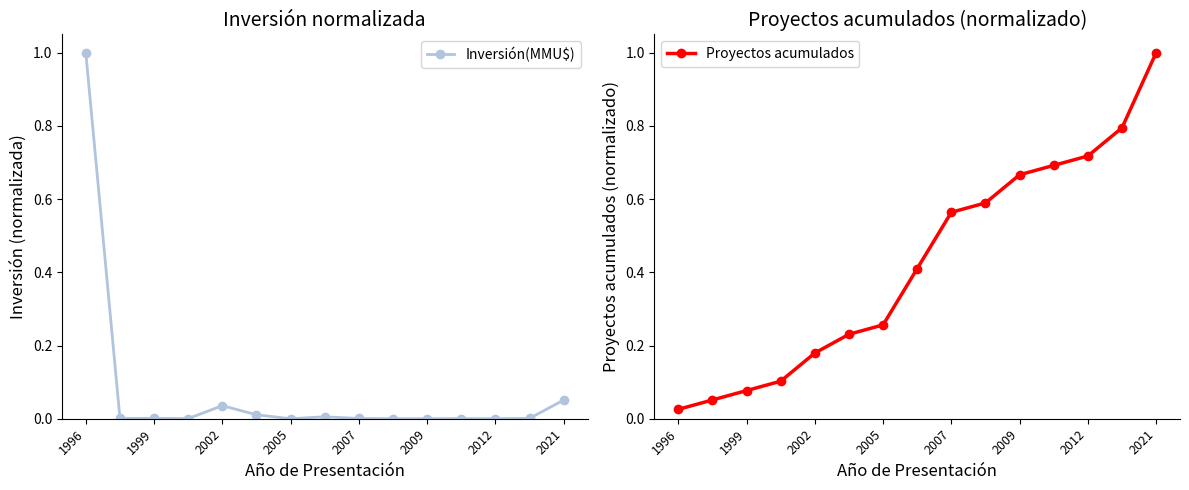

Reading left to right, list all the values displayed in this chart.

Inversión(MMU$): 1.0	0.0	0.0	0.0	0.0	0.0	0.0	0.0	0.0	0.0	0.0	0.0	0.0	0.0	0.1
Proyectos acumulados: 0.0	0.1	0.1	0.1	0.2	0.2	0.3	0.4	0.6	0.6	0.7	0.7	0.7	0.8	1.0